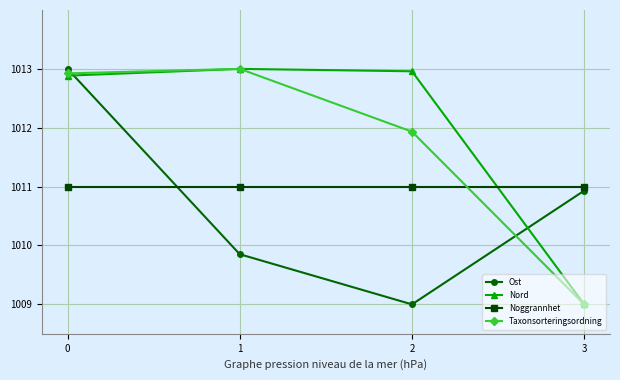

What is the average value of the Ost series?

1010.7